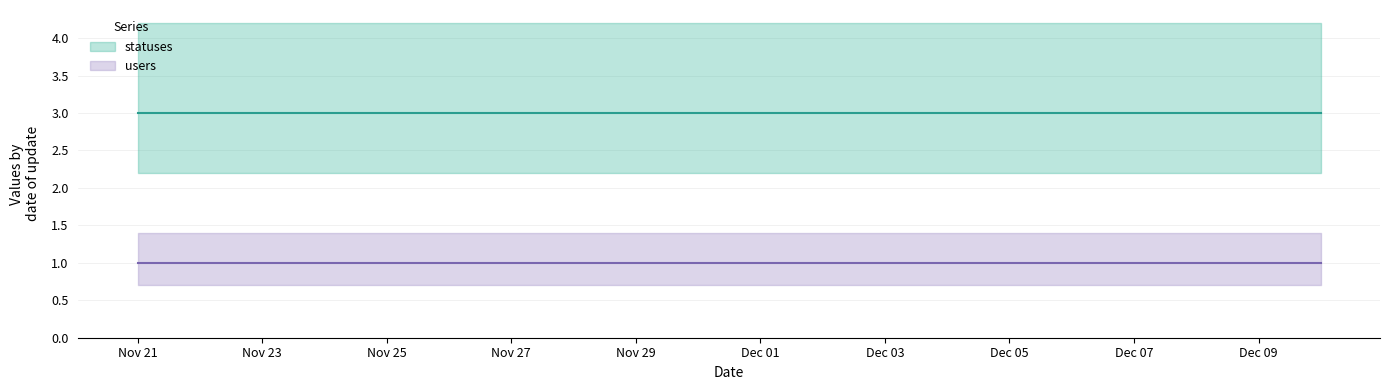

True or false: statuses and users cross at least once.

False